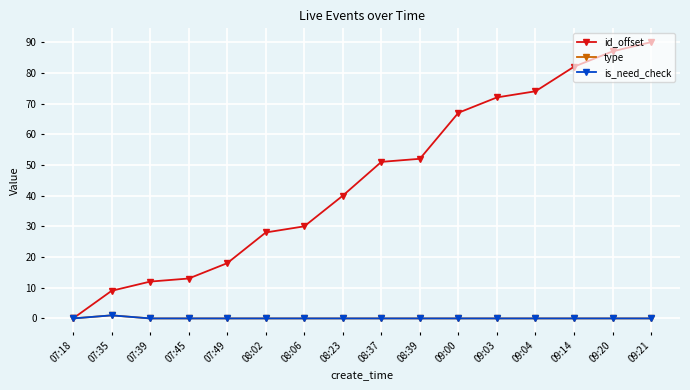

Does the chart have visible grid lines?

Yes